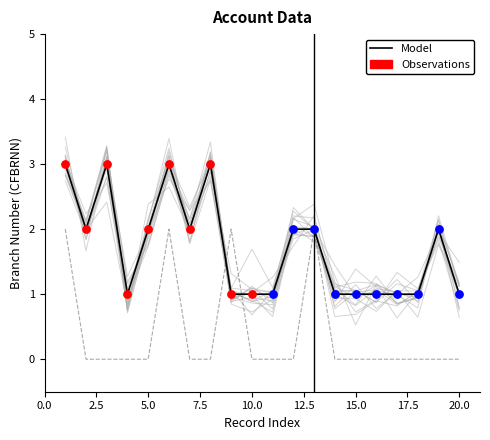

At how many categories does at least one series exceed 1?

11